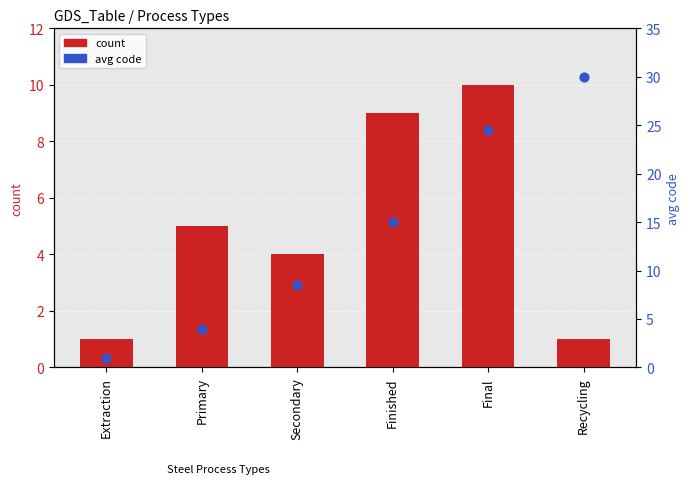

Which series has the largest total across all categories?

avg code (percentile-like)